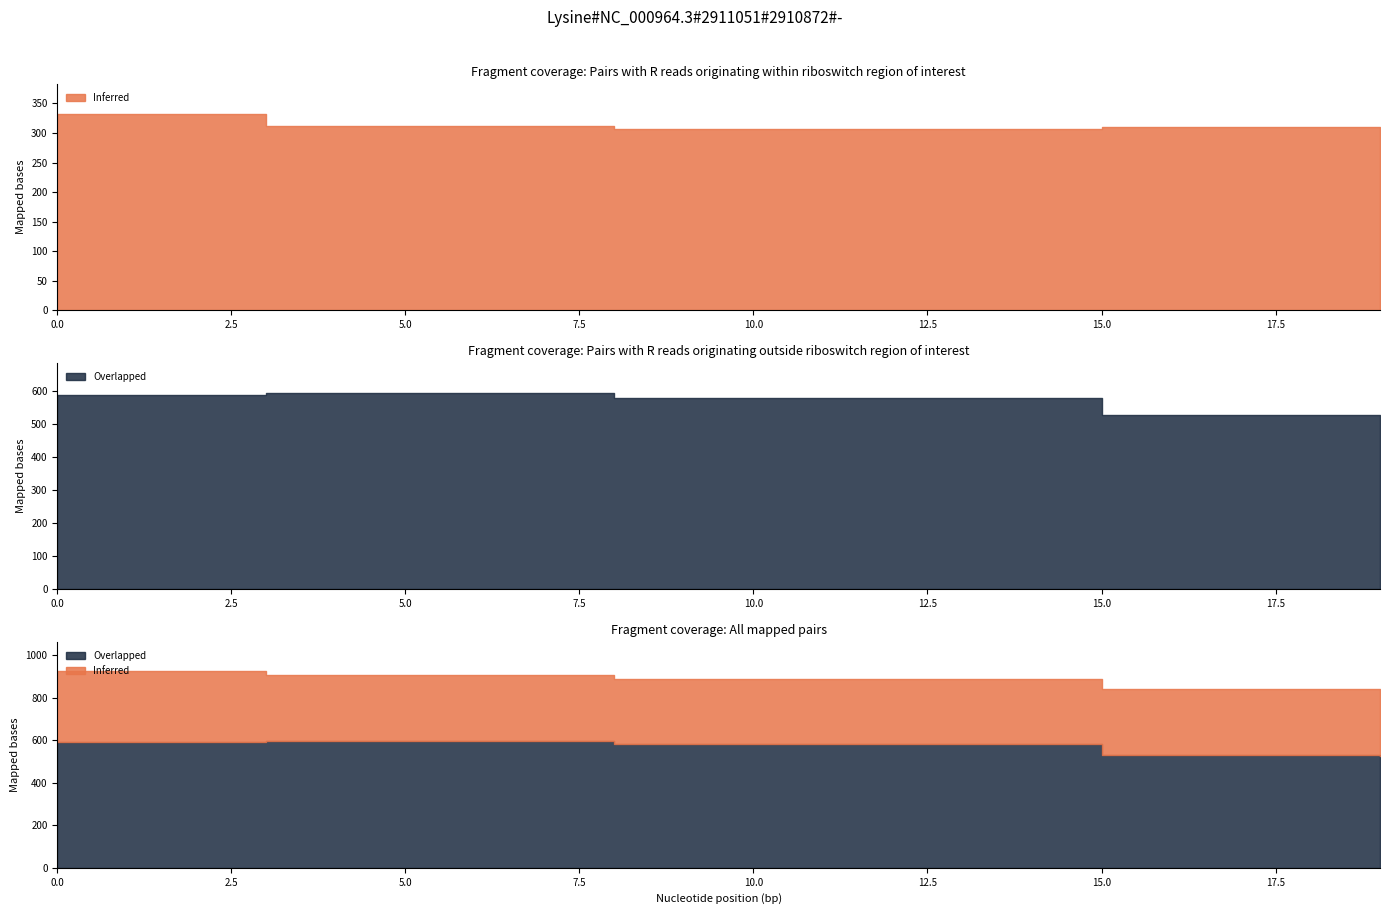

Does the chart have visible grid lines?

No